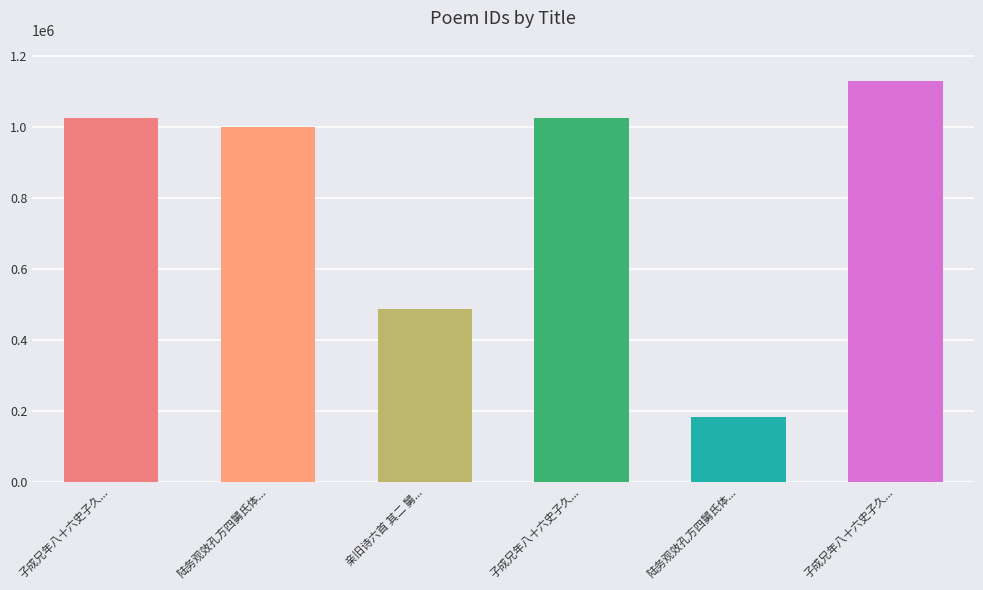

Reading left to right, what are all the values shown in this chart?

1027057	1000872	487445	1027058	184741	1131343